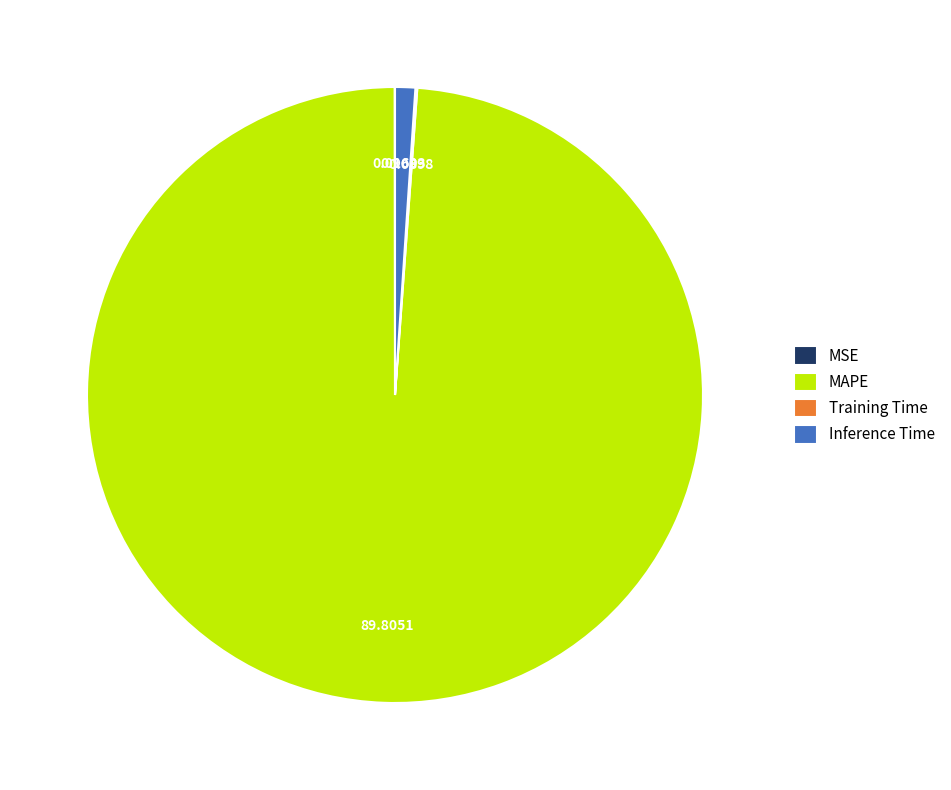

Does MAPE represent more than half of the total?

Yes